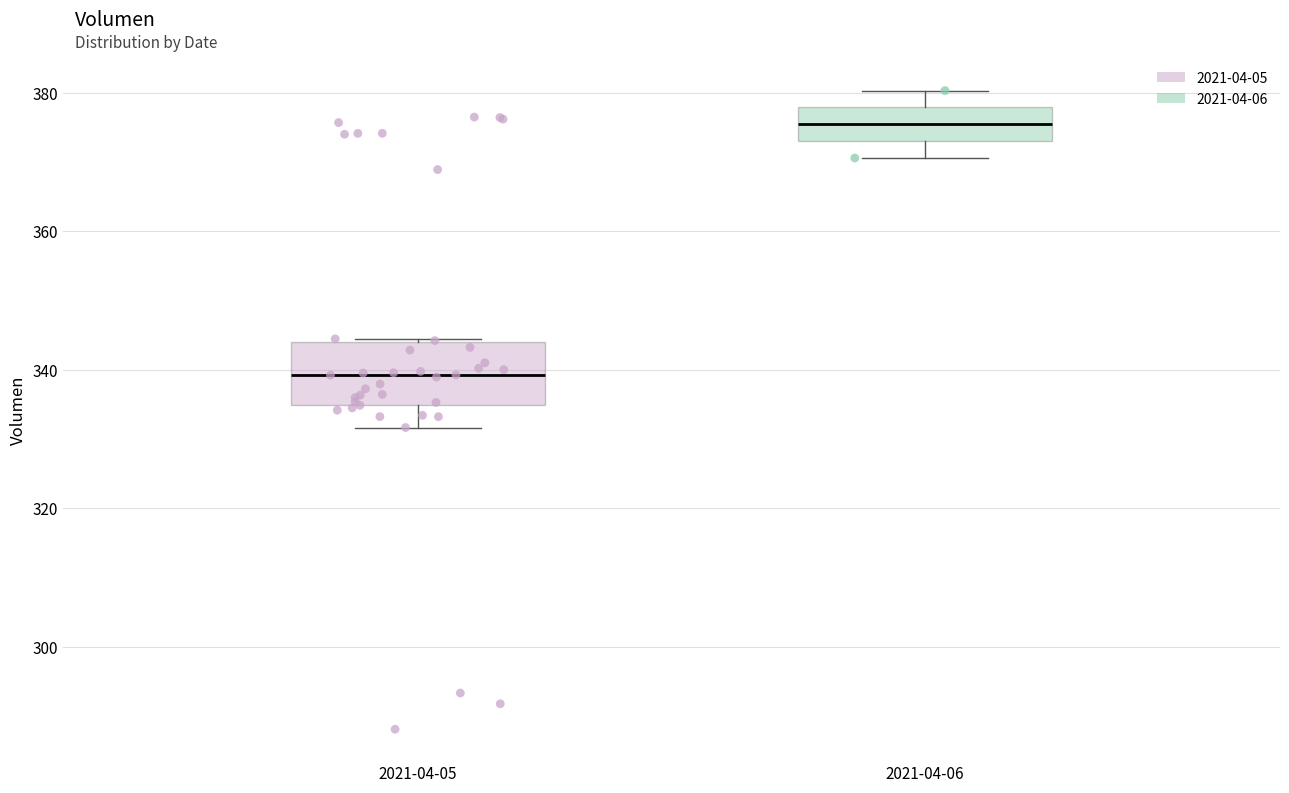

Where is the lower edge of the box for 2021-04-06 on the y-axis? The values are not printed on the chart, so give them approximately, as read against the axis.

374